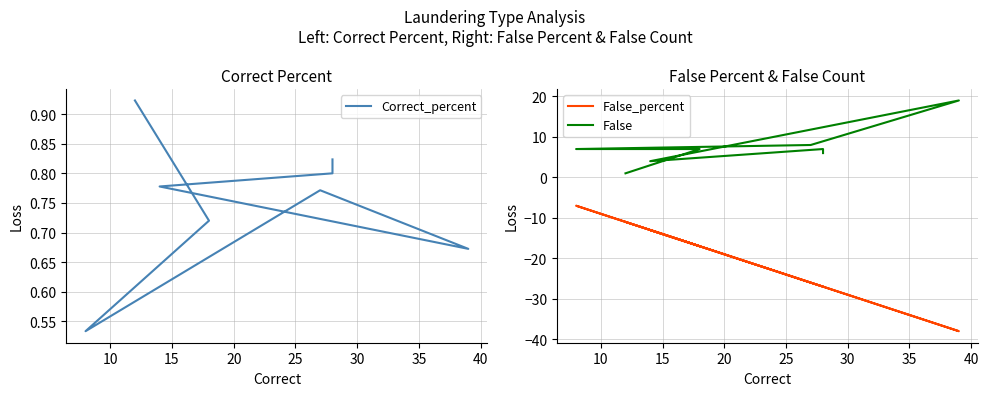

True or false: False_percent and Correct_percent cross at least once.

False